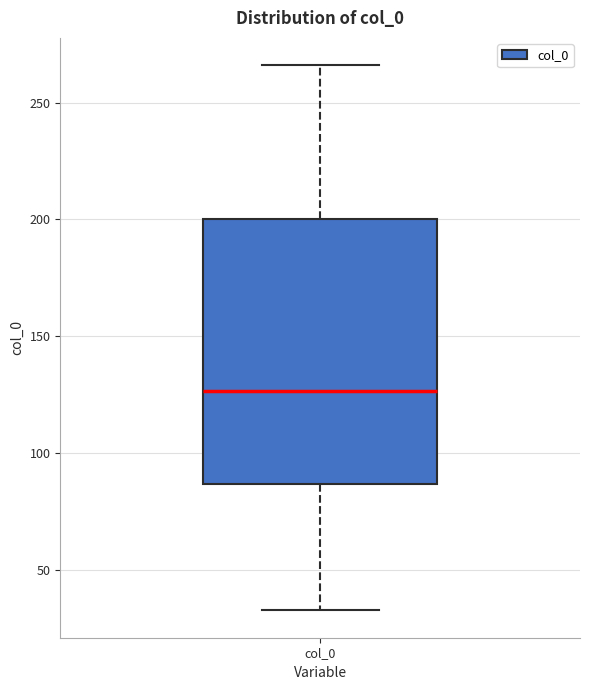

Transcribe this box plot: give where the median line is, the range the box spans, and where the two whiskers end, as read against the y-axis. The values are not printed on the chart, so give them approximately, as read against the axis.

median 125, box 85 to 200, whiskers 35 to 265